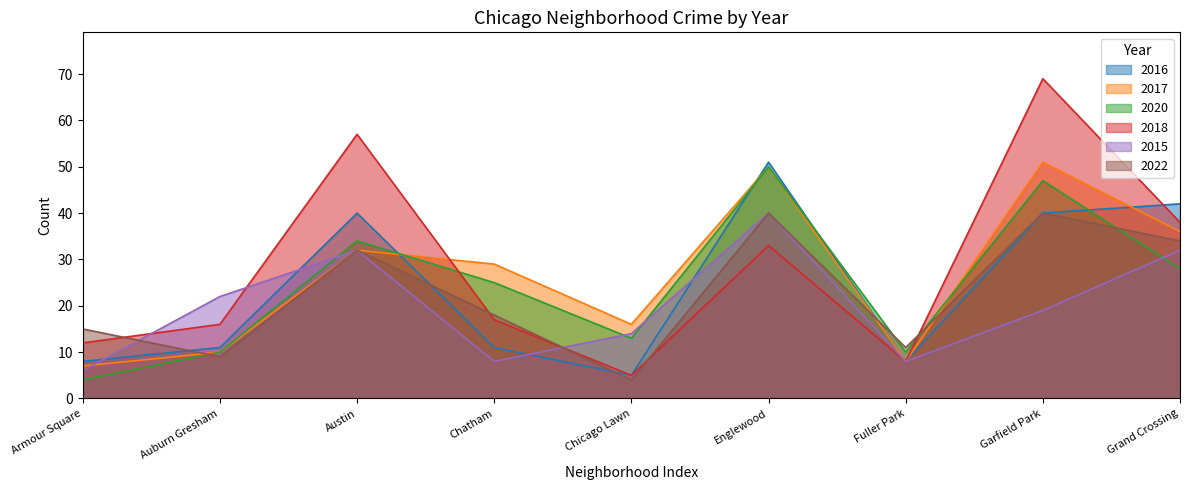

Reading left to right, what are all the values shown in this chart?

2016: Armour Square=8	Auburn Gresham=11	Austin=40	Chatham=11	Chicago Lawn=5	Englewood=51	Fuller Park=8	Garfield Park=40	Grand Crossing=42
2017: Armour Square=7	Auburn Gresham=10	Austin=32	Chatham=29	Chicago Lawn=16	Englewood=50	Fuller Park=8	Garfield Park=51	Grand Crossing=36
2020: Armour Square=4	Auburn Gresham=10	Austin=34	Chatham=25	Chicago Lawn=13	Englewood=50	Fuller Park=10	Garfield Park=47	Grand Crossing=28
2018: Armour Square=12	Auburn Gresham=16	Austin=57	Chatham=17	Chicago Lawn=5	Englewood=33	Fuller Park=8	Garfield Park=69	Grand Crossing=38
2015: Armour Square=6	Auburn Gresham=22	Austin=32	Chatham=8	Chicago Lawn=14	Englewood=40	Fuller Park=8	Garfield Park=19	Grand Crossing=32
2022: Armour Square=15	Auburn Gresham=9	Austin=32	Chatham=18	Chicago Lawn=4	Englewood=40	Fuller Park=11	Garfield Park=40	Grand Crossing=34